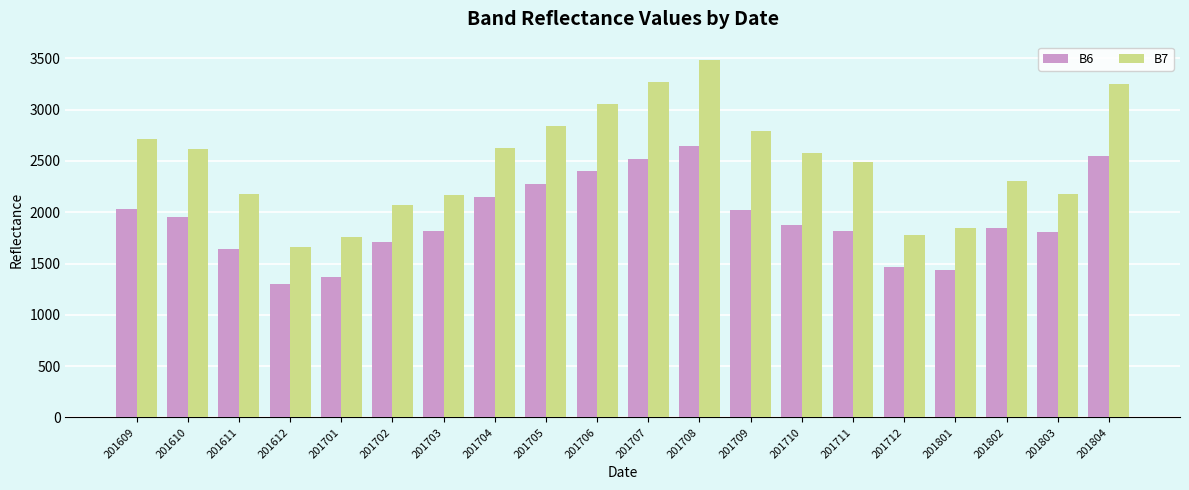

What is the value of the B6 bar at the 18th from the left?

1845